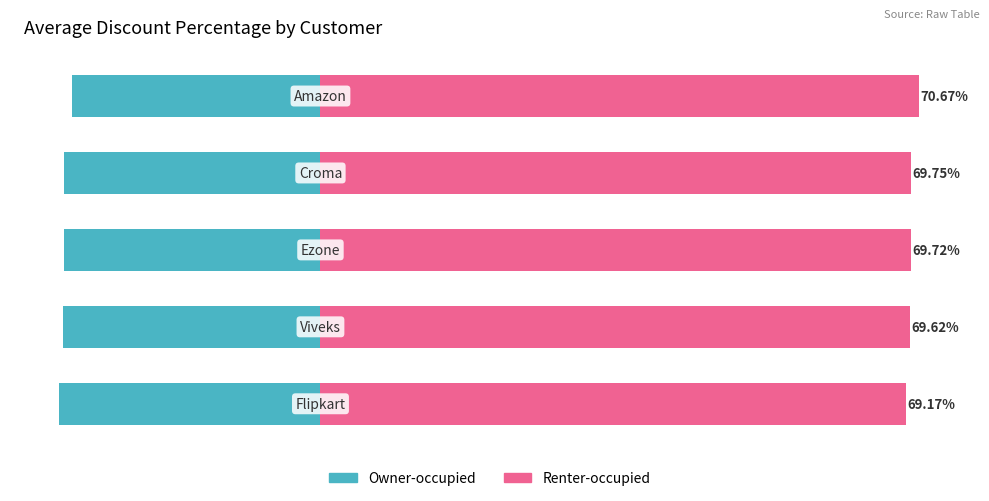

How many data points in Owner-occupied are less than -30?

4